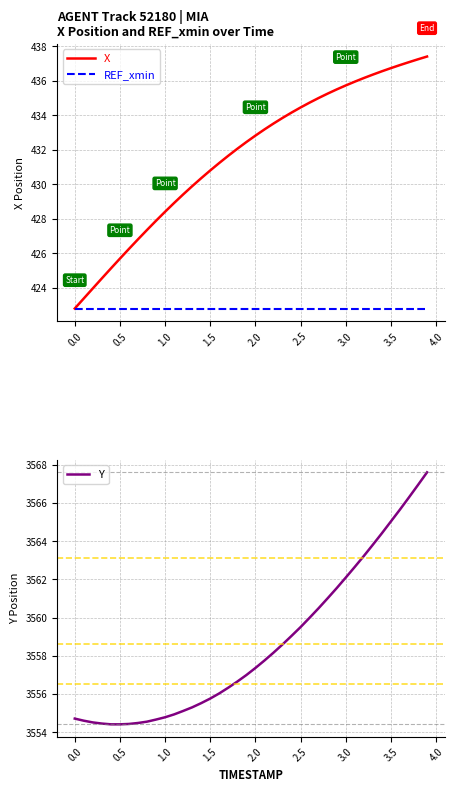

What is the lowest value of the REF_xmin series?

422.8